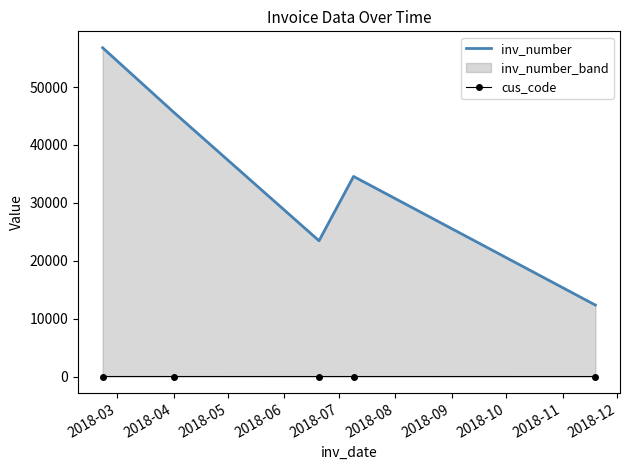

What is the minimum value for inv_number?

12345